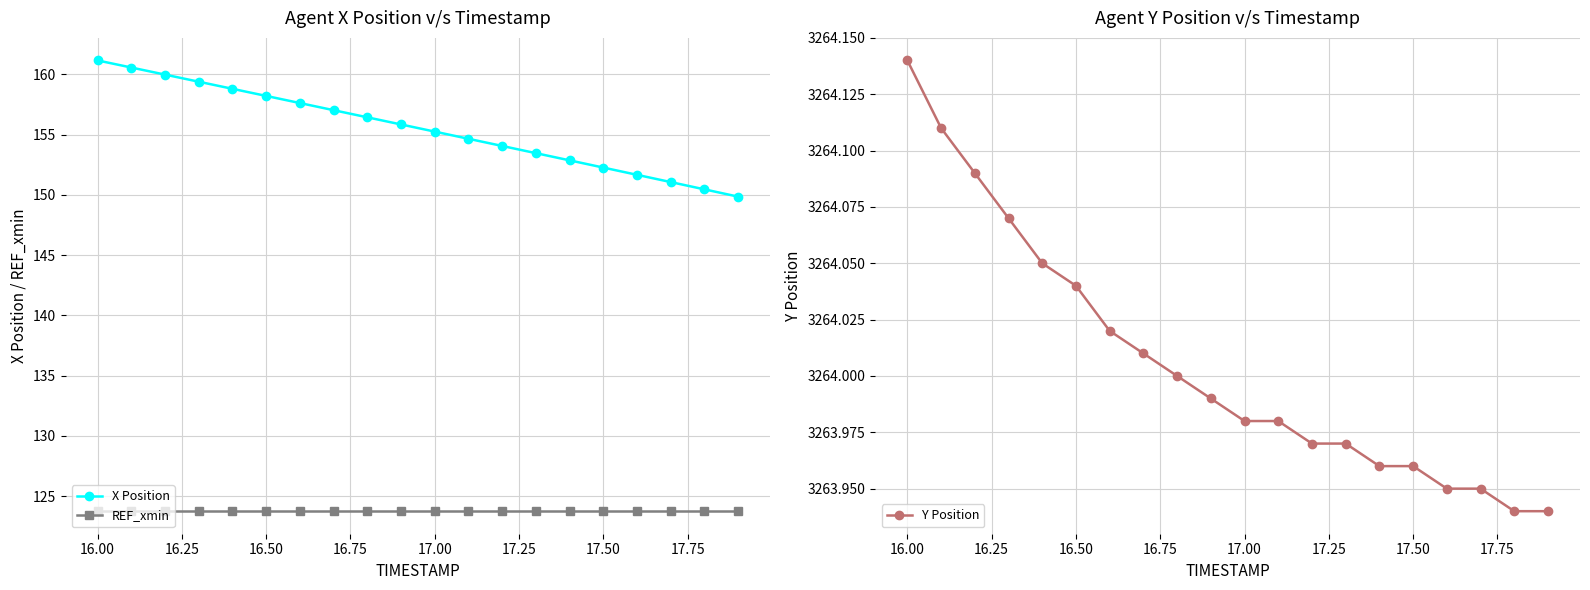

At how many categories does at least one series exceed 2168?

20